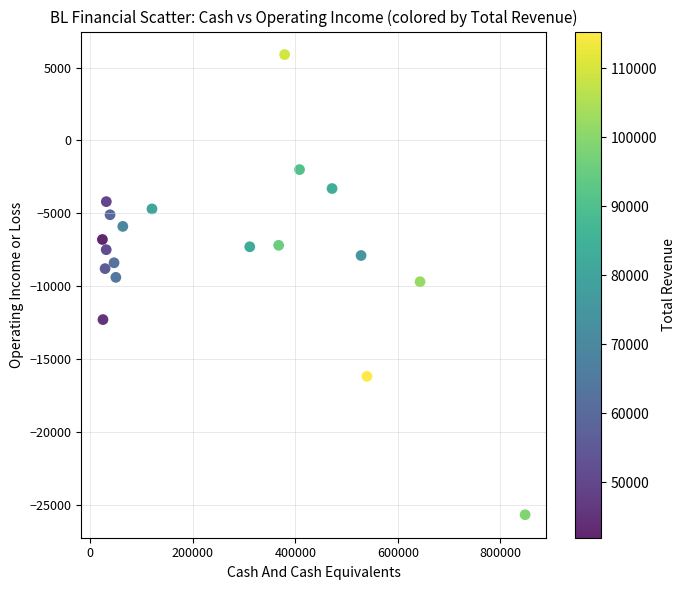

What is the range of X values (max minus min)?

824800